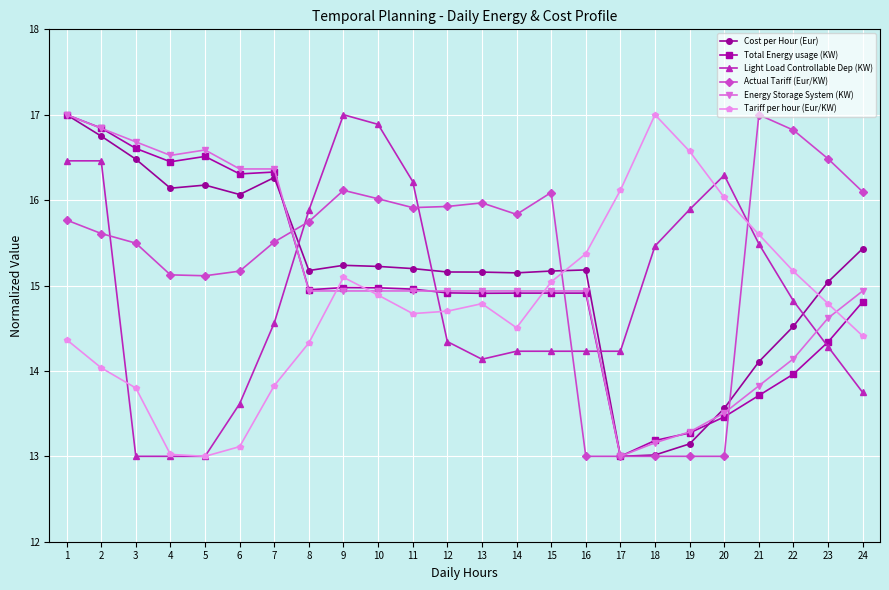

What is the spread (max minus min) of values at 6?

3.3